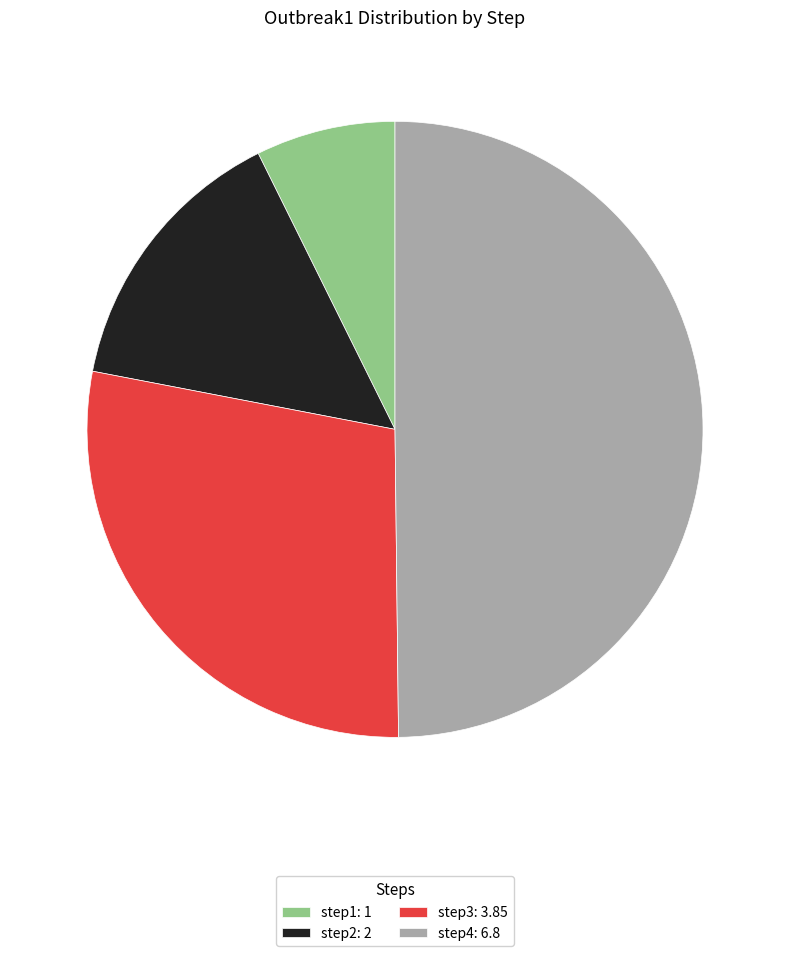

Is the sum of step2: 2 and step3: 3.85 greater than half?

No